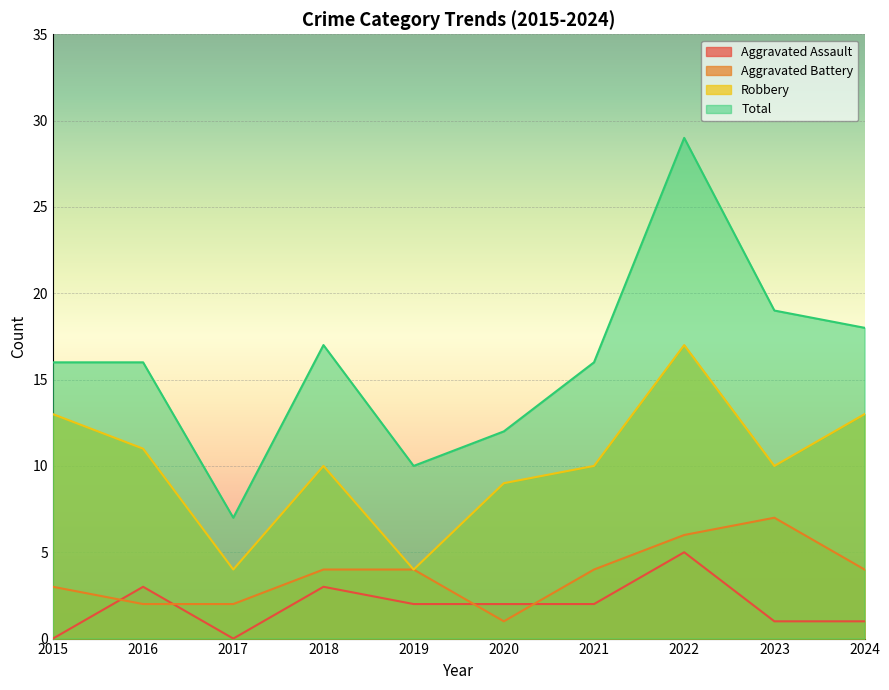

Reading left to right, transcribe all the data shown in this chart.

Aggravated Assault: 0	3	0	3	2	2	2	5	1	1
Aggravated Battery: 3	2	2	4	4	1	4	6	7	4
Robbery: 13	11	4	10	4	9	10	17	10	13
Total: 16	16	7	17	10	12	16	29	19	18